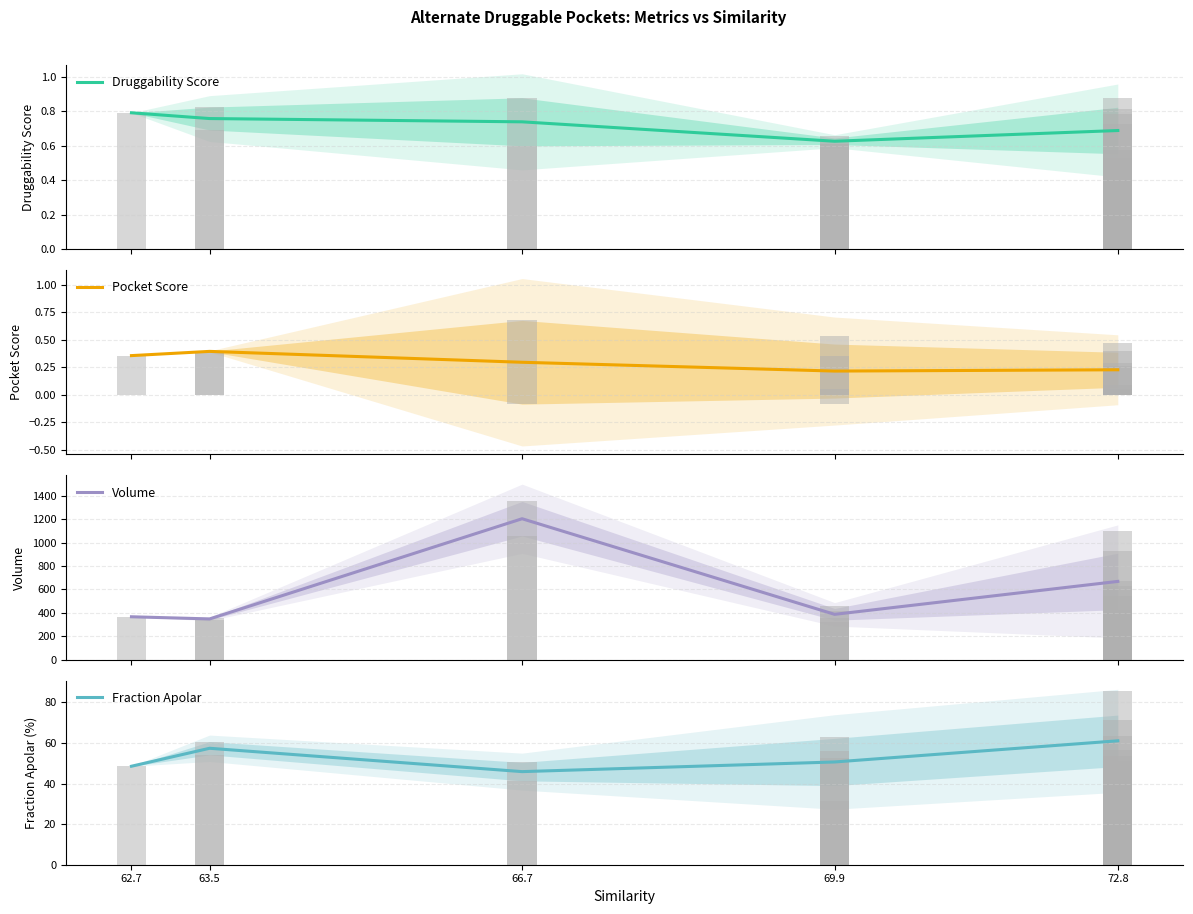

At how many categories does at least one series exceed 696?

1